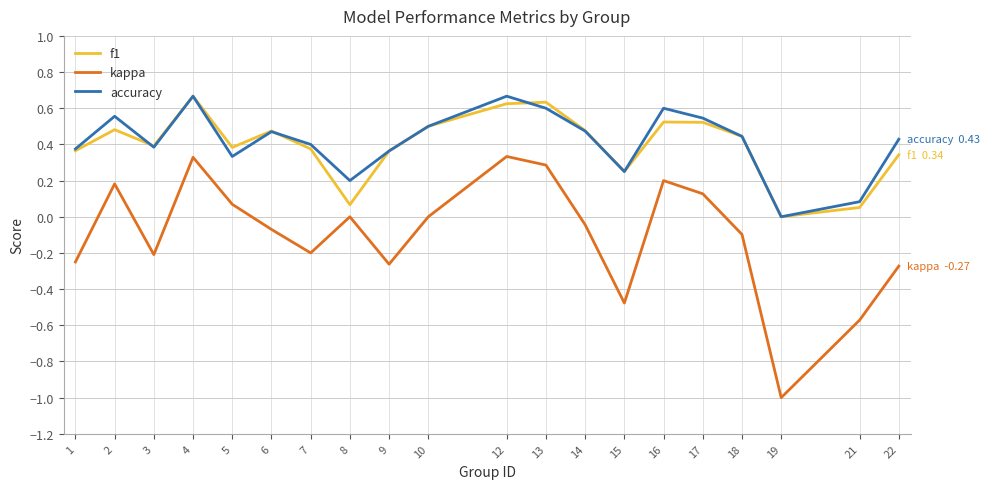

Is the value of f1 at 19 greater than the value of kappa at 22?

Yes